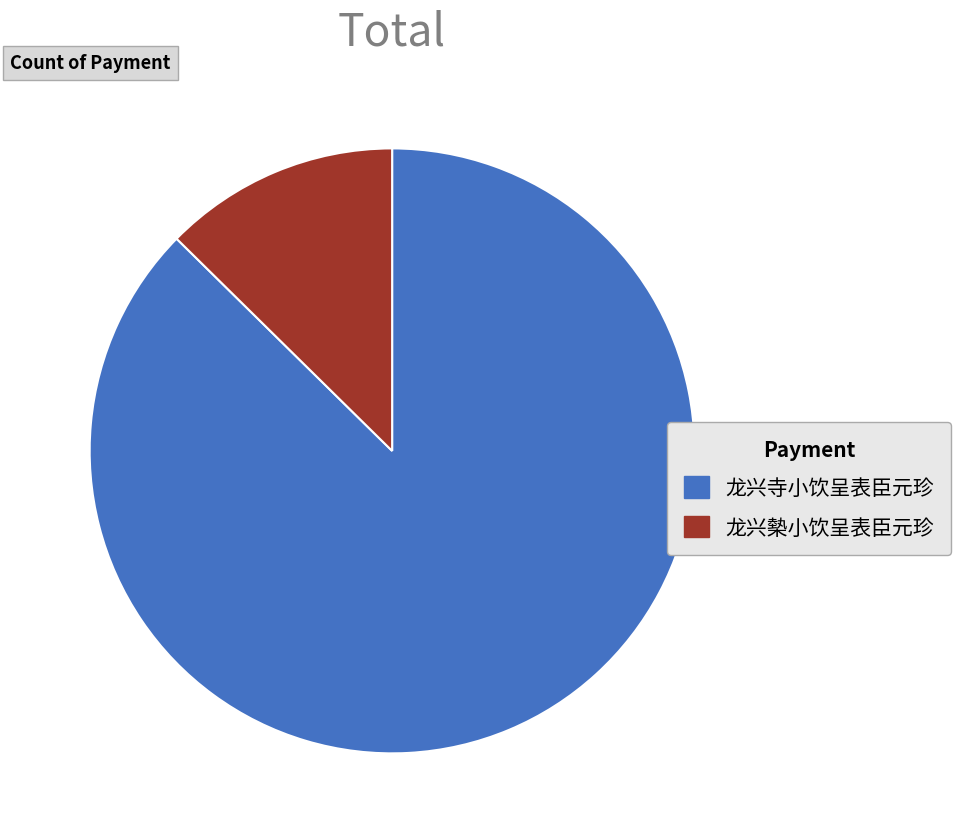

Between 龙兴寺小饮呈表臣元珍 and 龙兴槷小饮呈表臣元珍, which is larger?

龙兴寺小饮呈表臣元珍